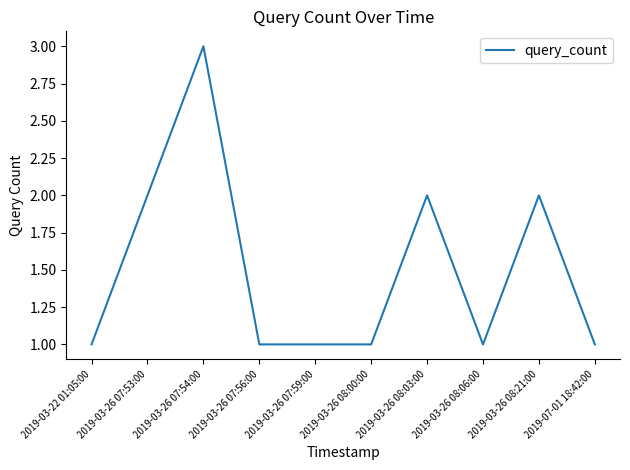

What position from the right is 2019-03-26 07:56:00?

7